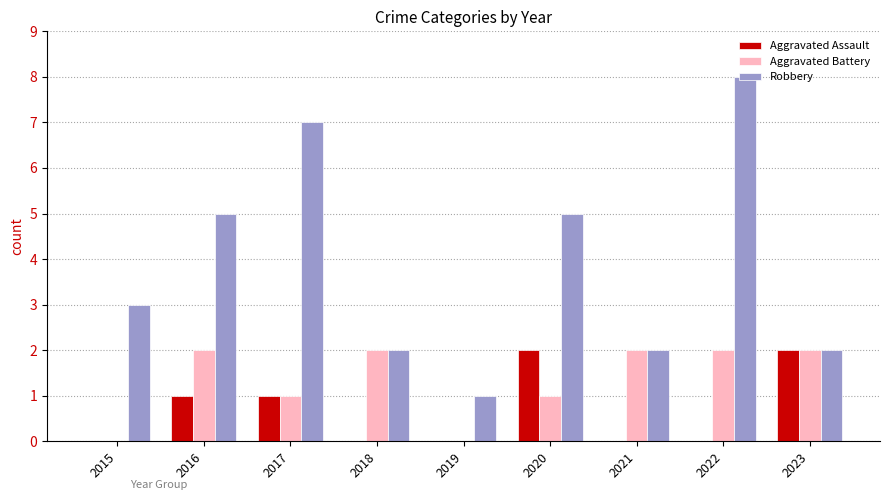

What is the spread (max minus min) of values at 2018?

2